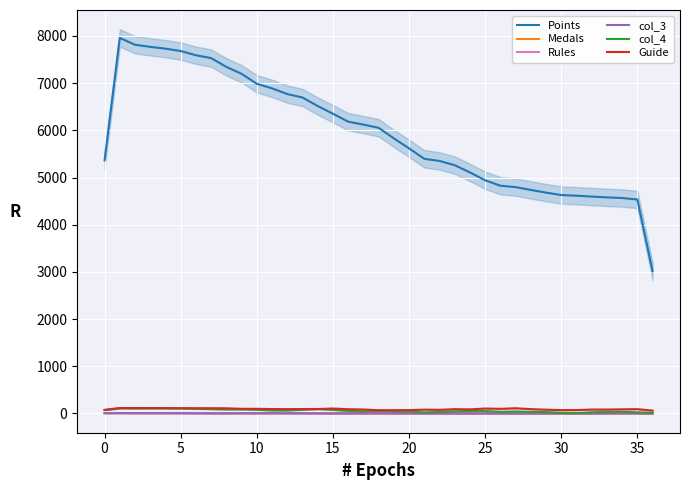

True or false: col_4 has a value of 23.3 at 21.

True